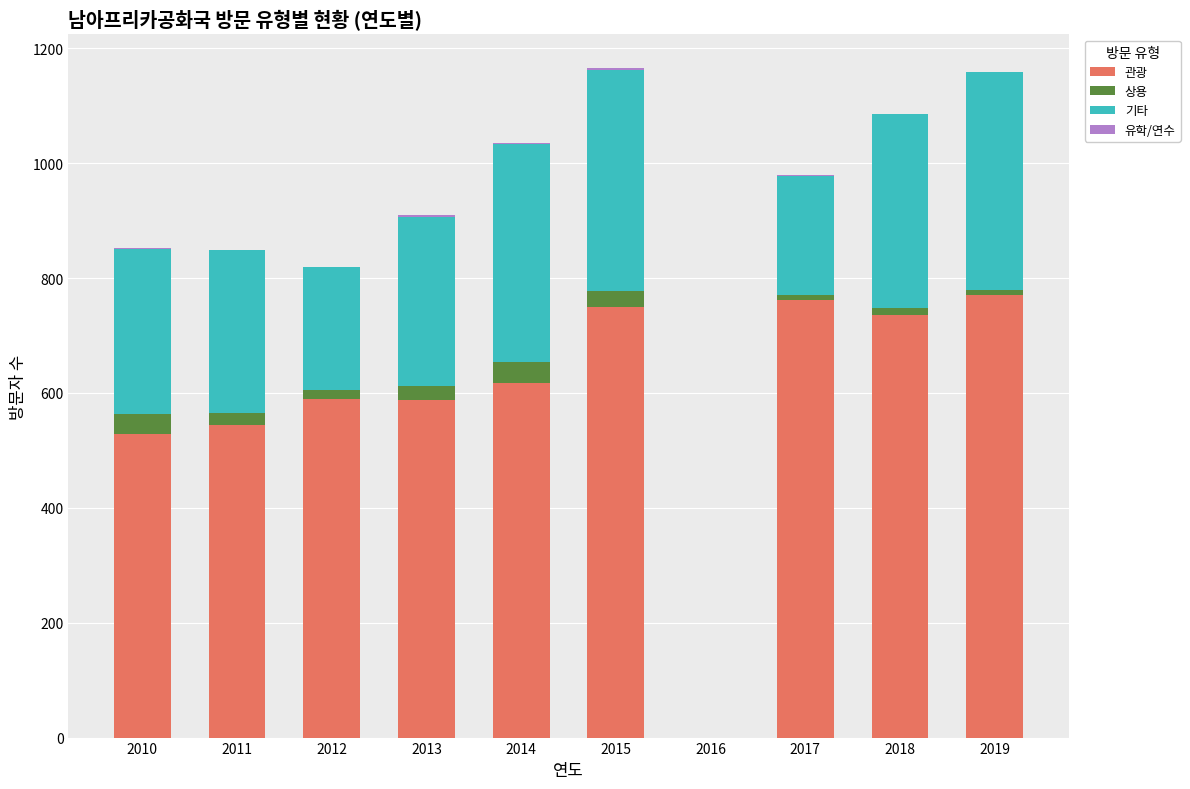

True or false: 관광 has a value of 1186 at 2015.

False